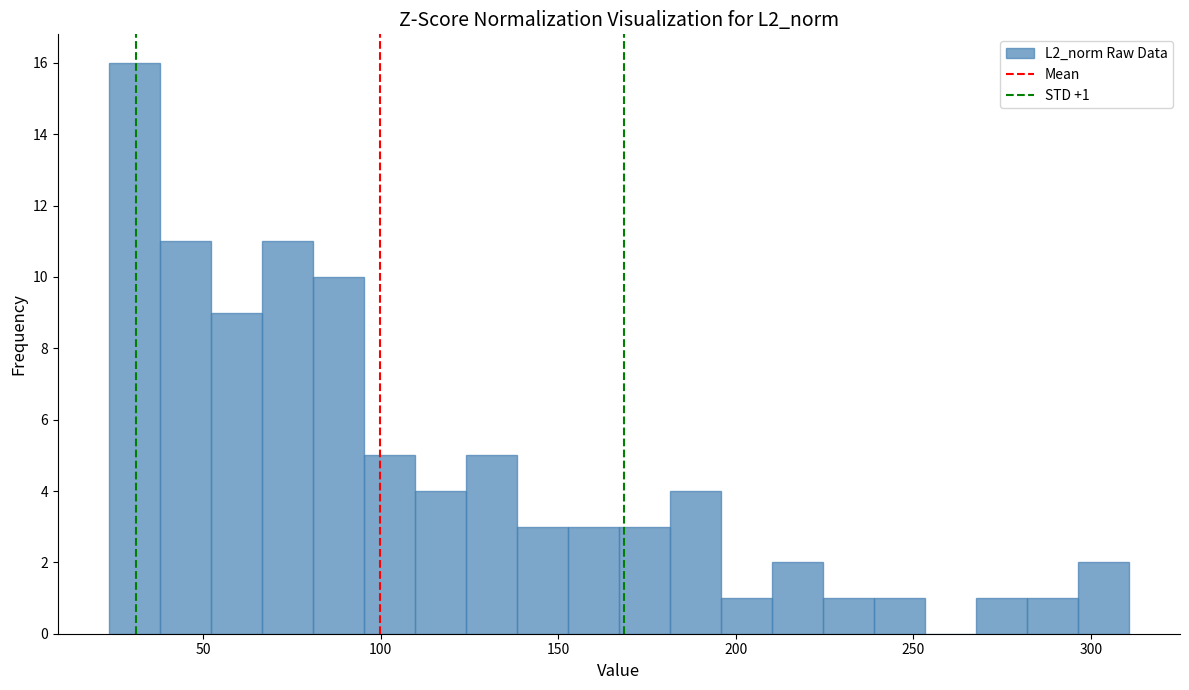

Read against the x-axis, roughly where is the centre of the tallest bar?

30